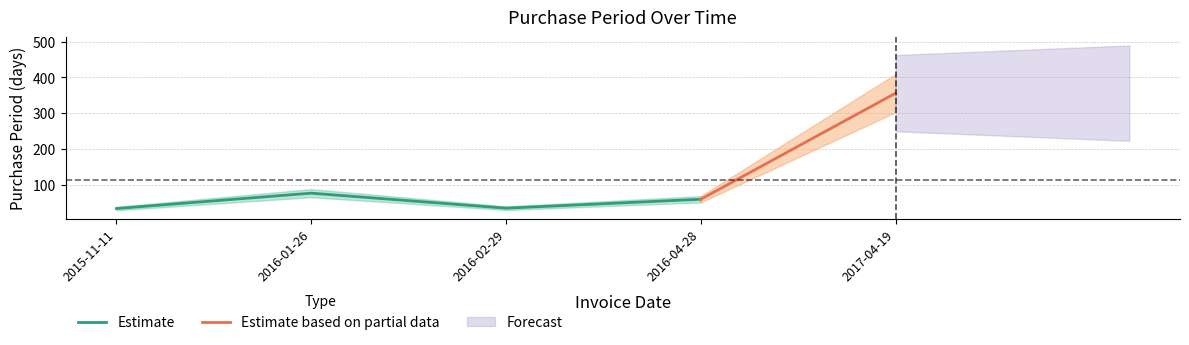

Which category has the lowest value across all series?

2015-11-11